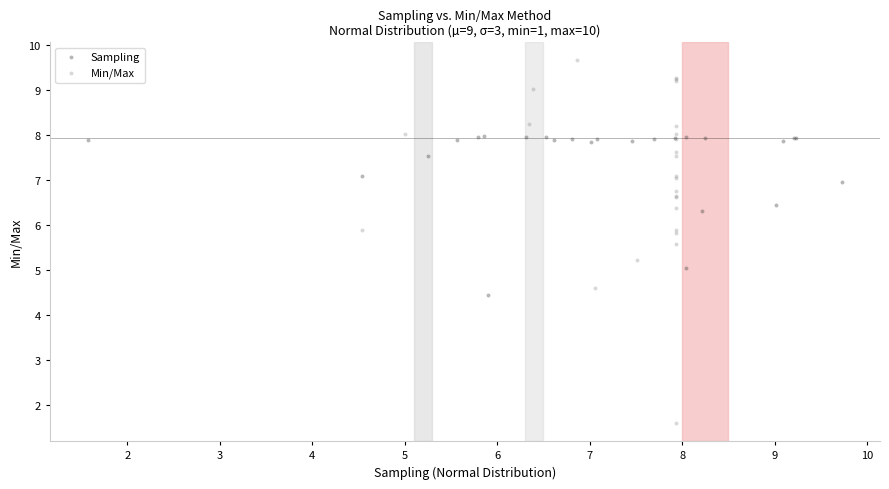

What are all the series names shown in the legend?

Sampling, Min/Max